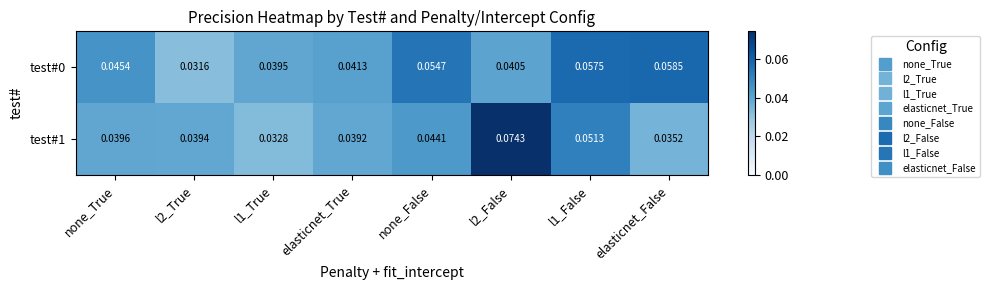

At which category is the sum across all series the highest?

l2_False